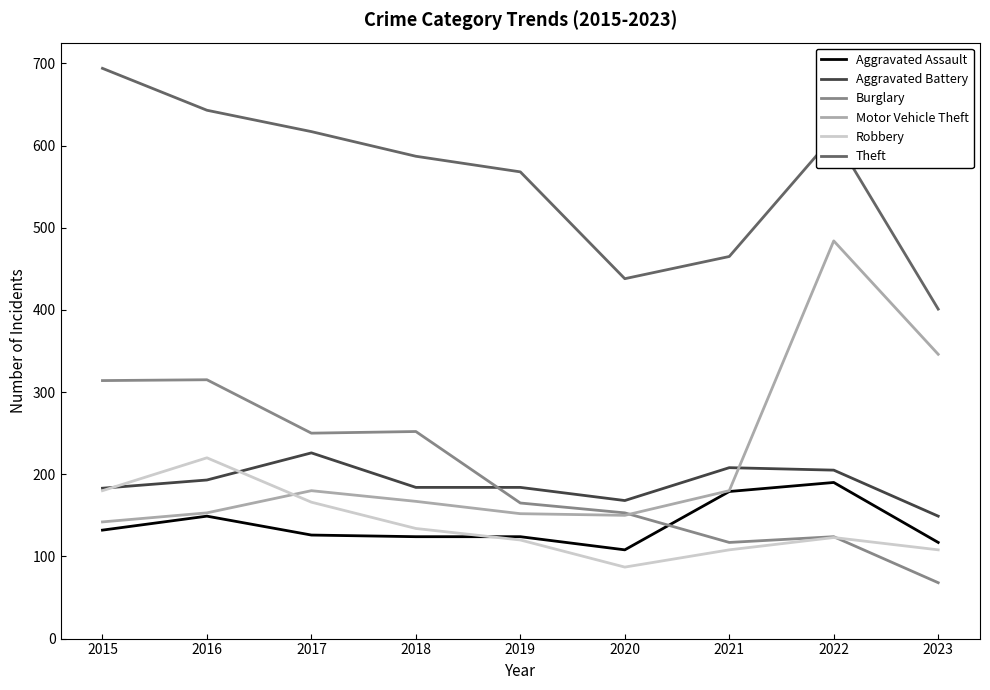

Which series changed the most between 2015 and 2023?

Theft